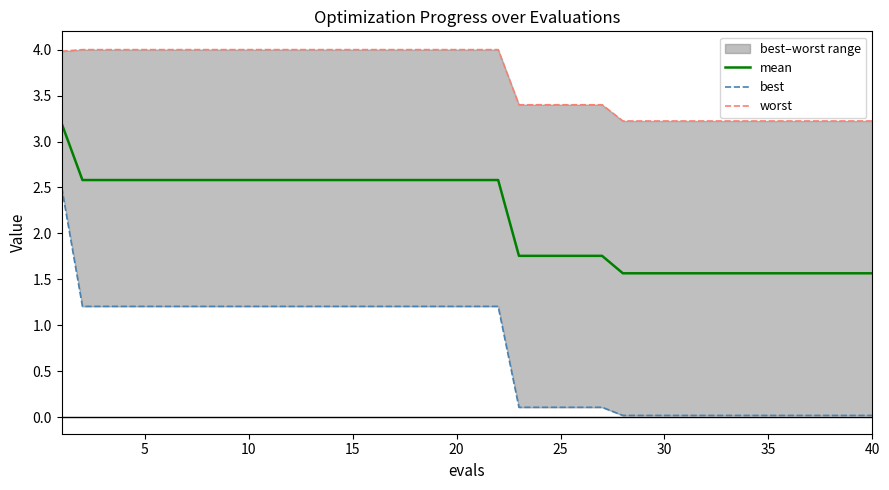

What is the average value of the worst series?

3.7